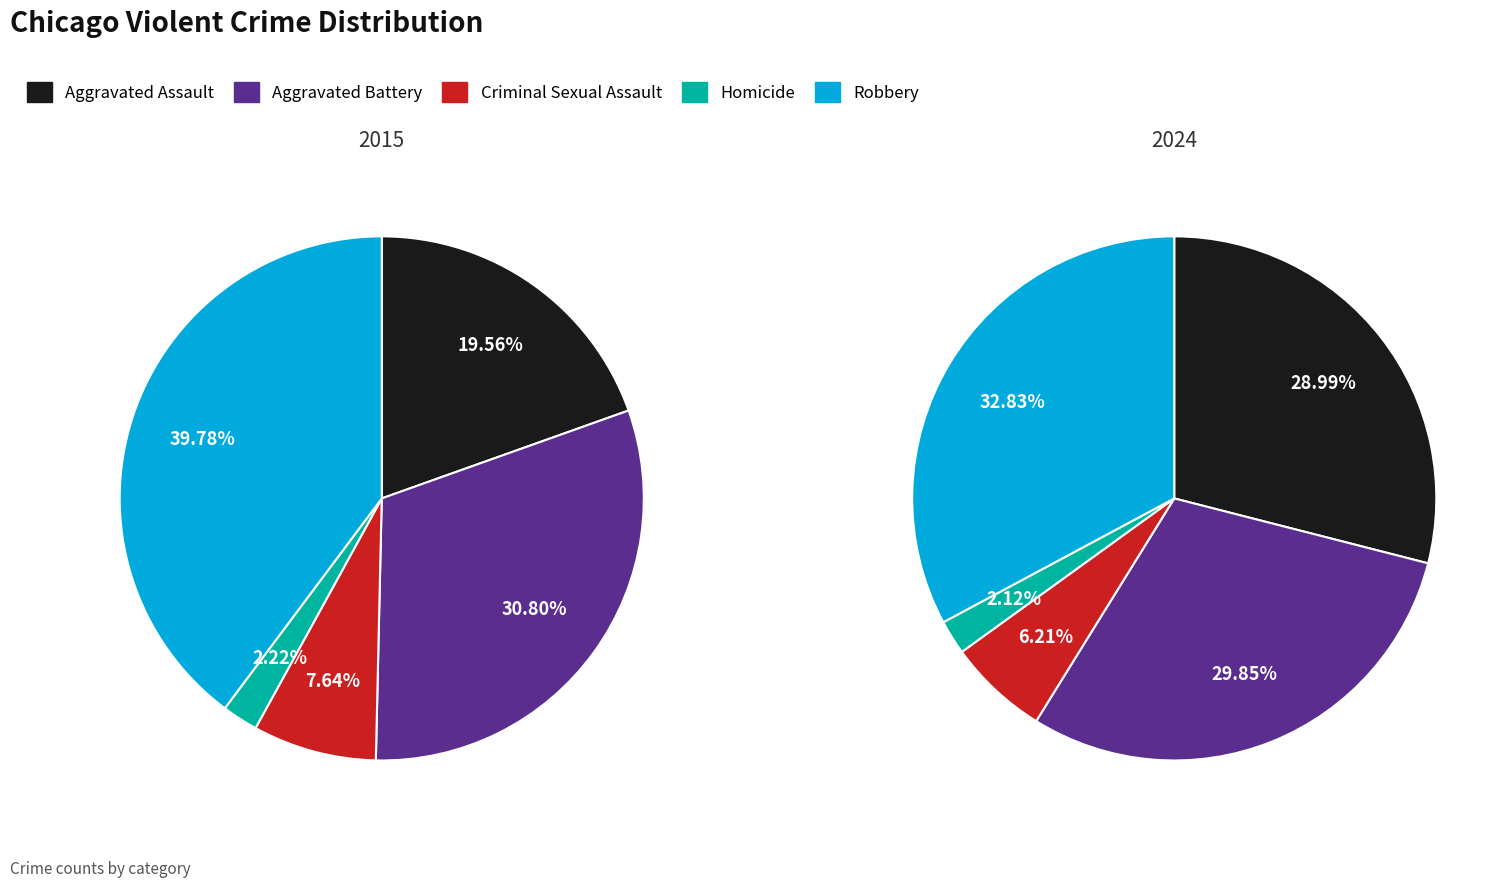

Which slice is the largest?

Robbery